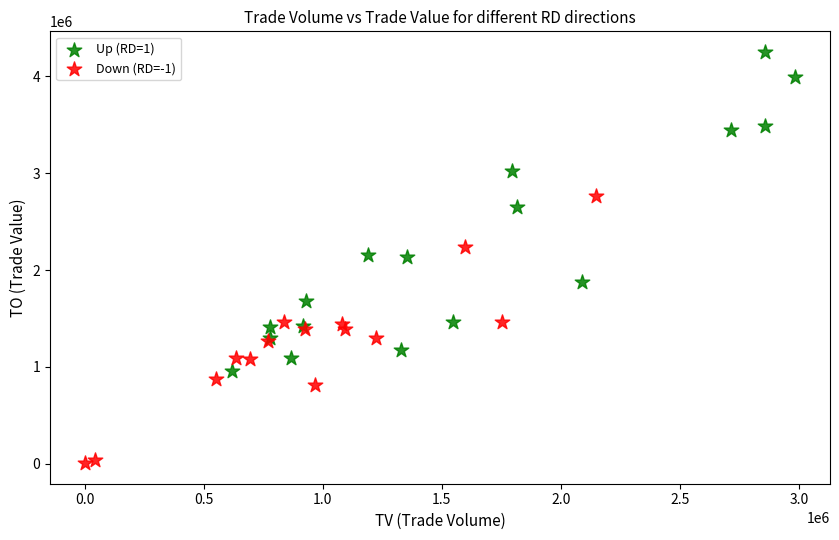

Which series contains the lowest Y value?

Down (RD=-1)